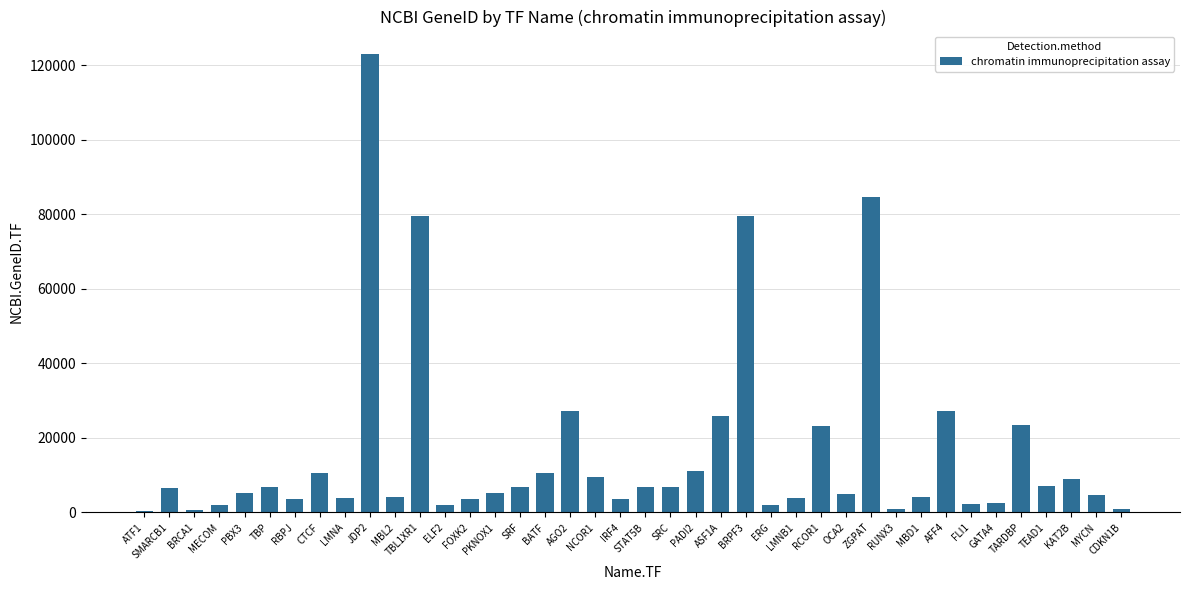

What is the label of the 34th bar from the left?

FLI1